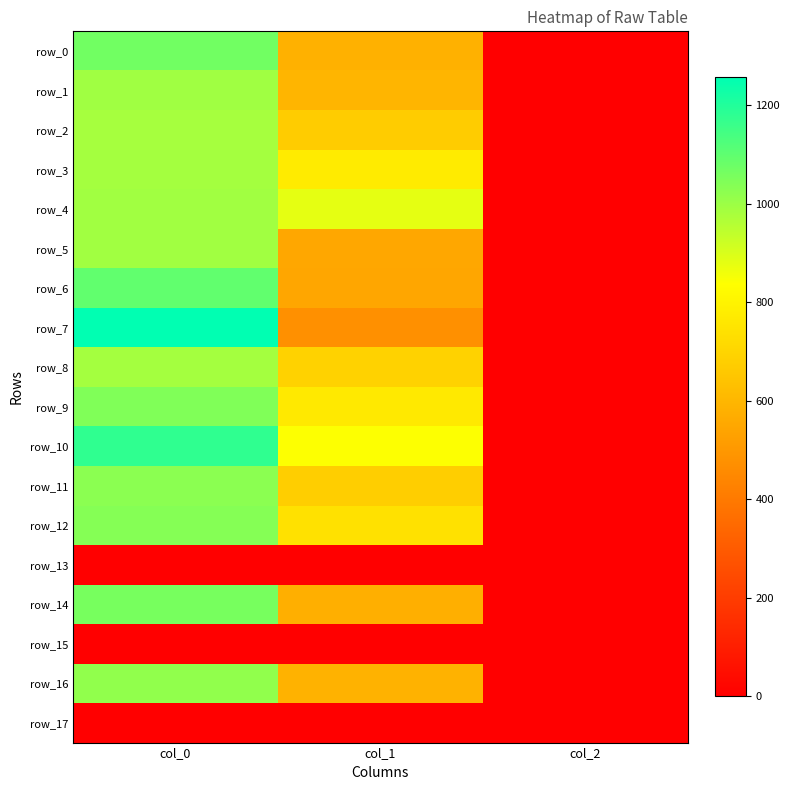

The row_8 series shows 2.7 at col_2. True or false?

False